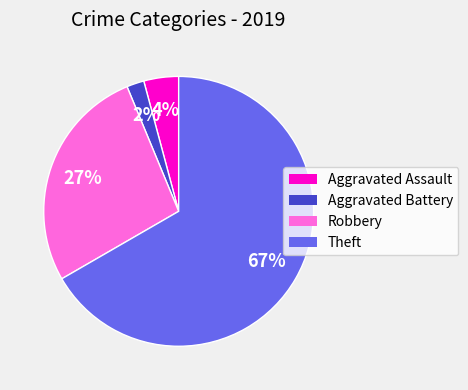

Count the number of slices in the pie.

4